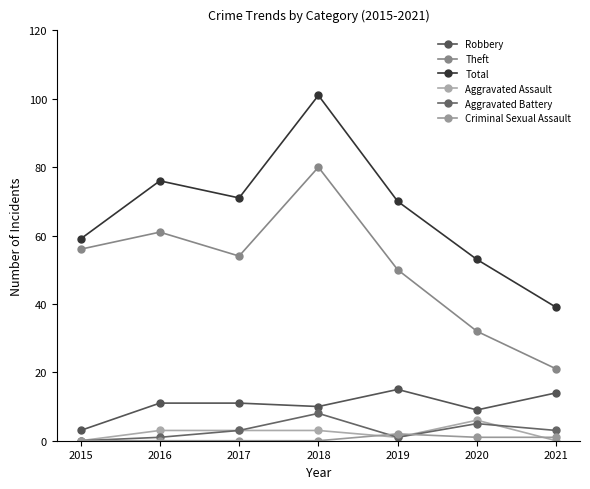

What is the spread (max minus min) of values at 2019?

69